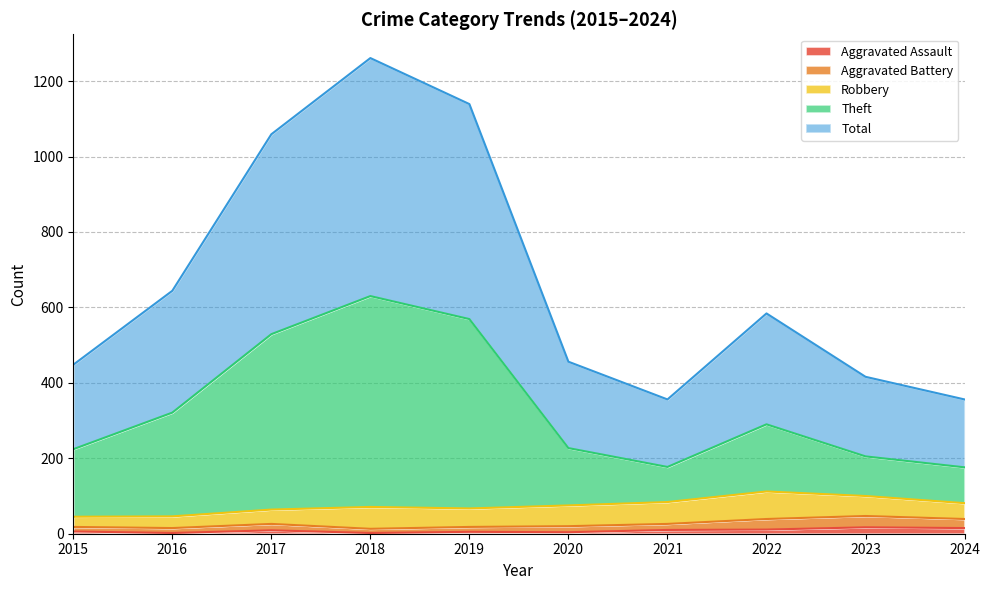

What are all the series names shown in the legend?

Aggravated Assault, Aggravated Battery, Robbery, Theft, Total